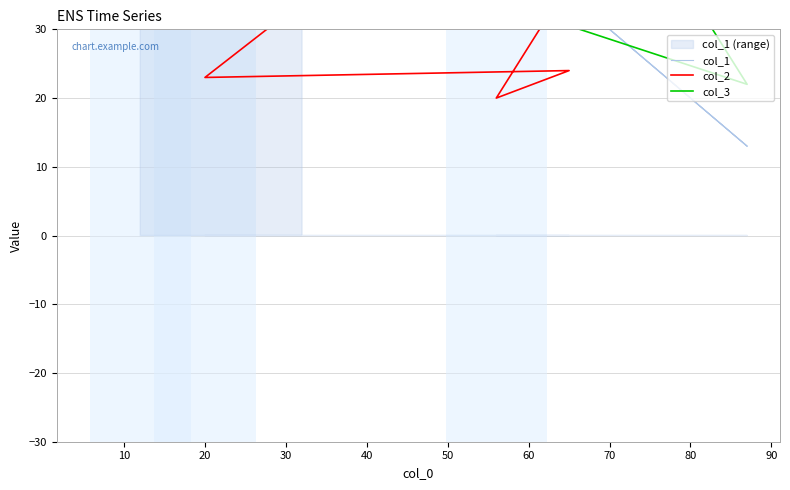

Rank the series by their average value, from highest to lowest.

col_3, col_1, col_2